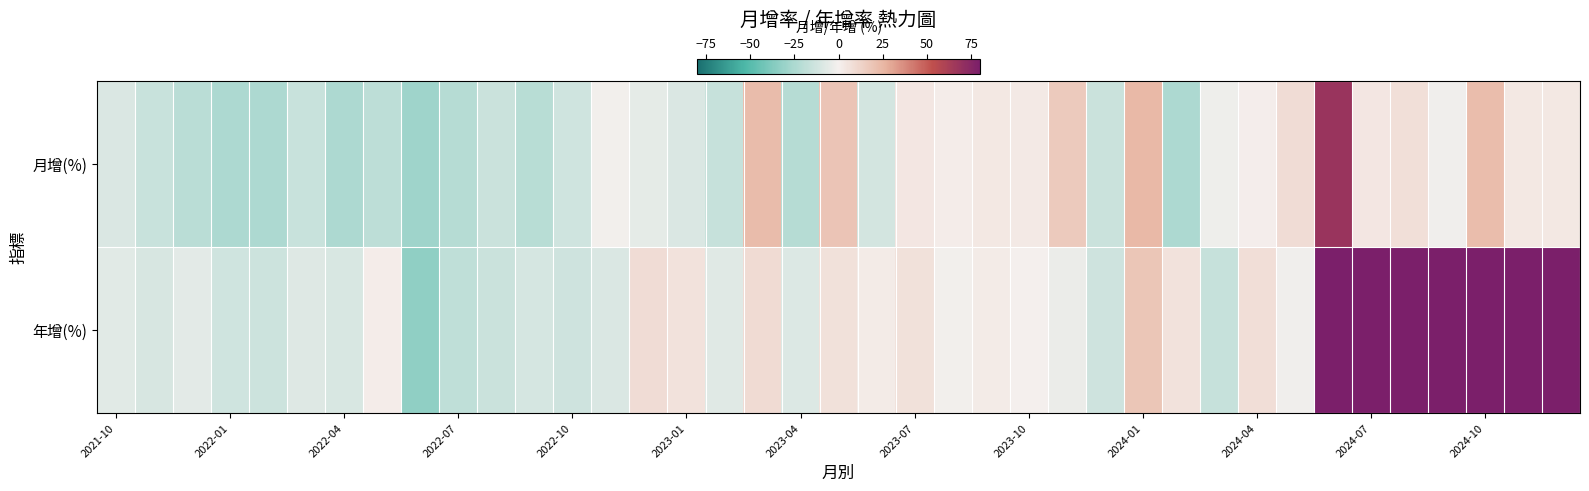

How many categories are shown in the chart?

39